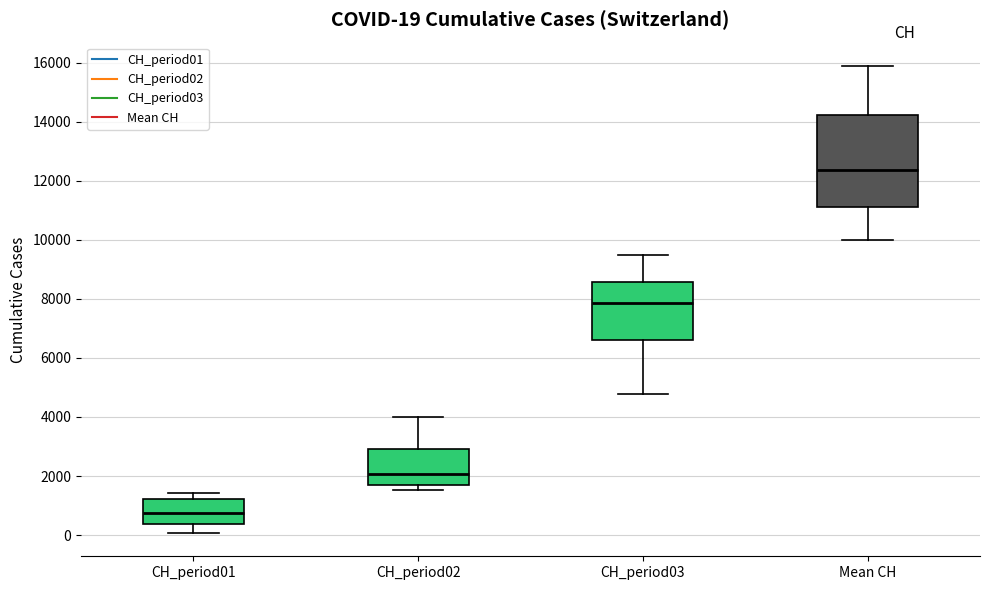

Which box has the highest median line?

Mean CH